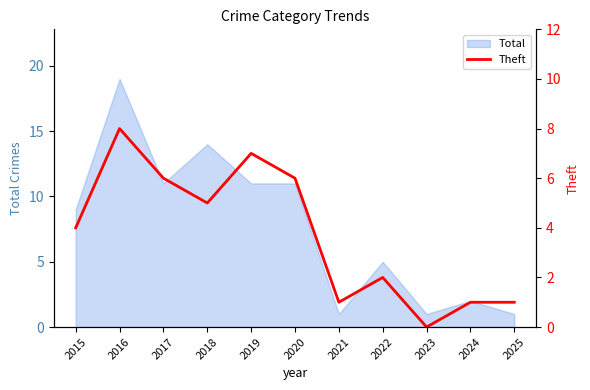

List the labels in order of value, largest first.

2016, 2019, 2017, 2020, 2018, 2015, 2022, 2021, 2024, 2025, 2023